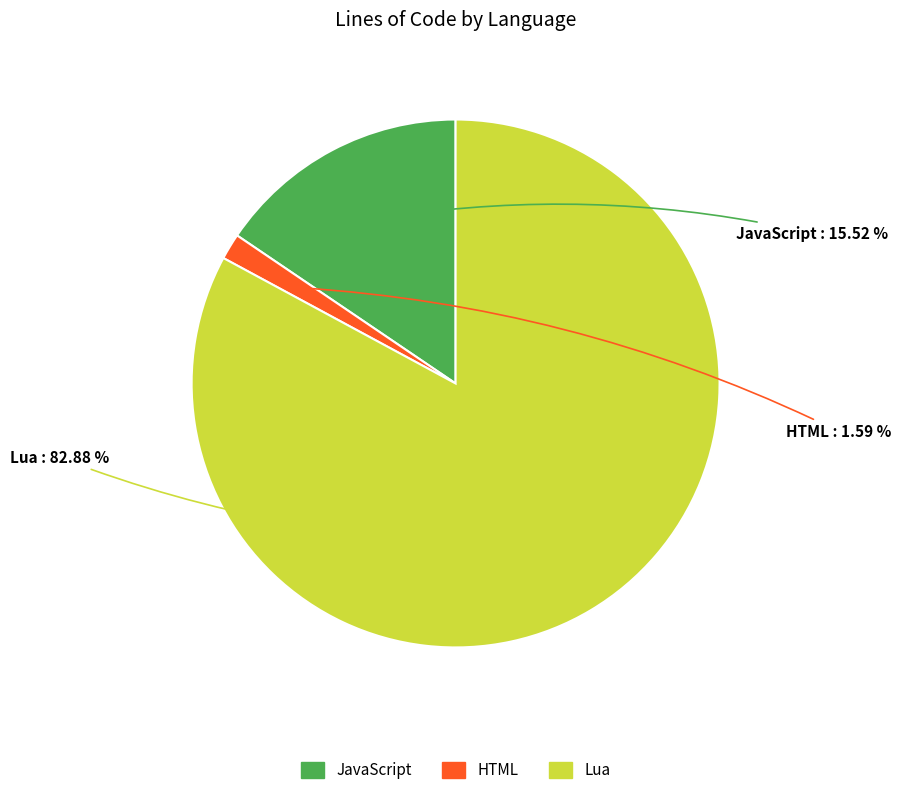

Rank the categories by value from lowest to highest.

HTML, JavaScript, Lua